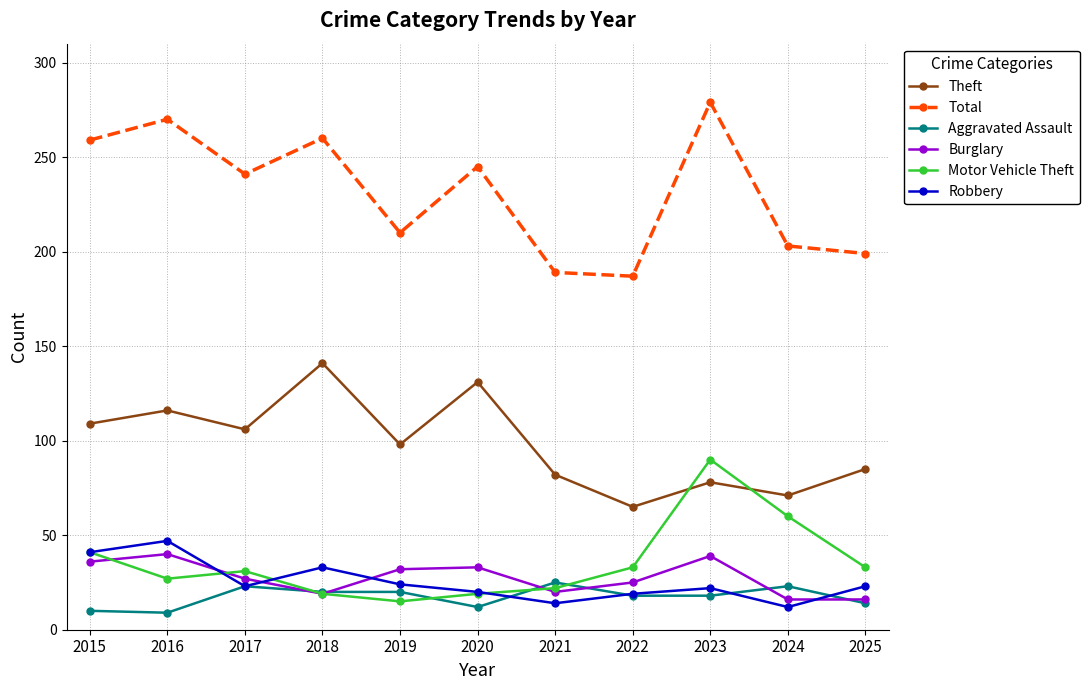

At which category is the sum across all series the highest?

2023